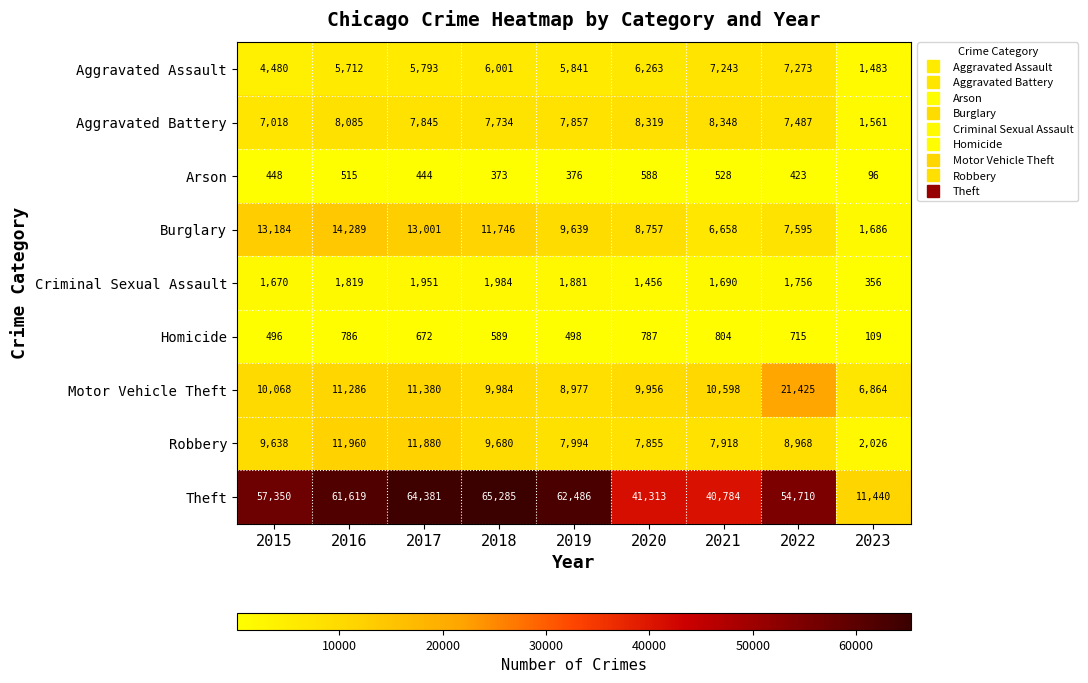

At which category is the sum across all series the highest?

2017